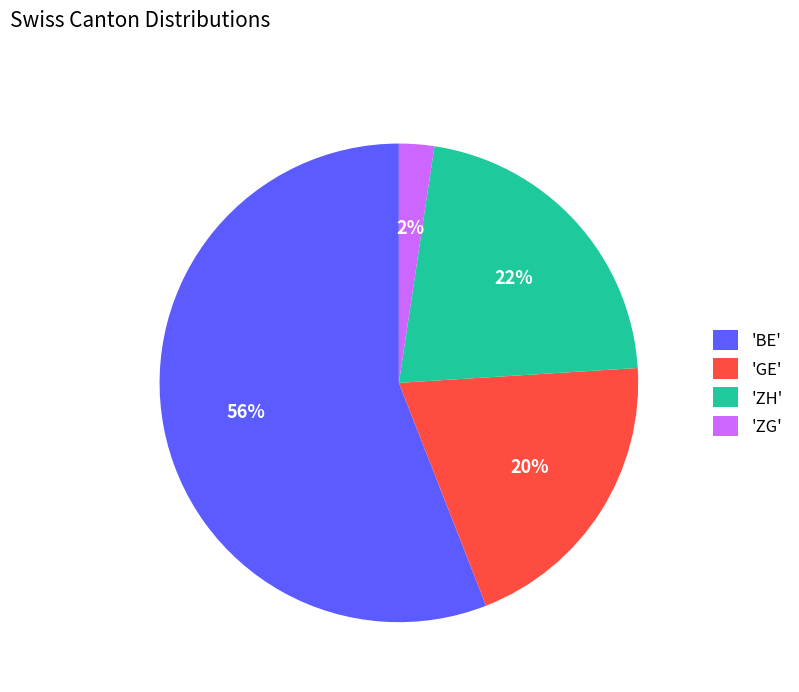

Which slice is the largest?

'BE'